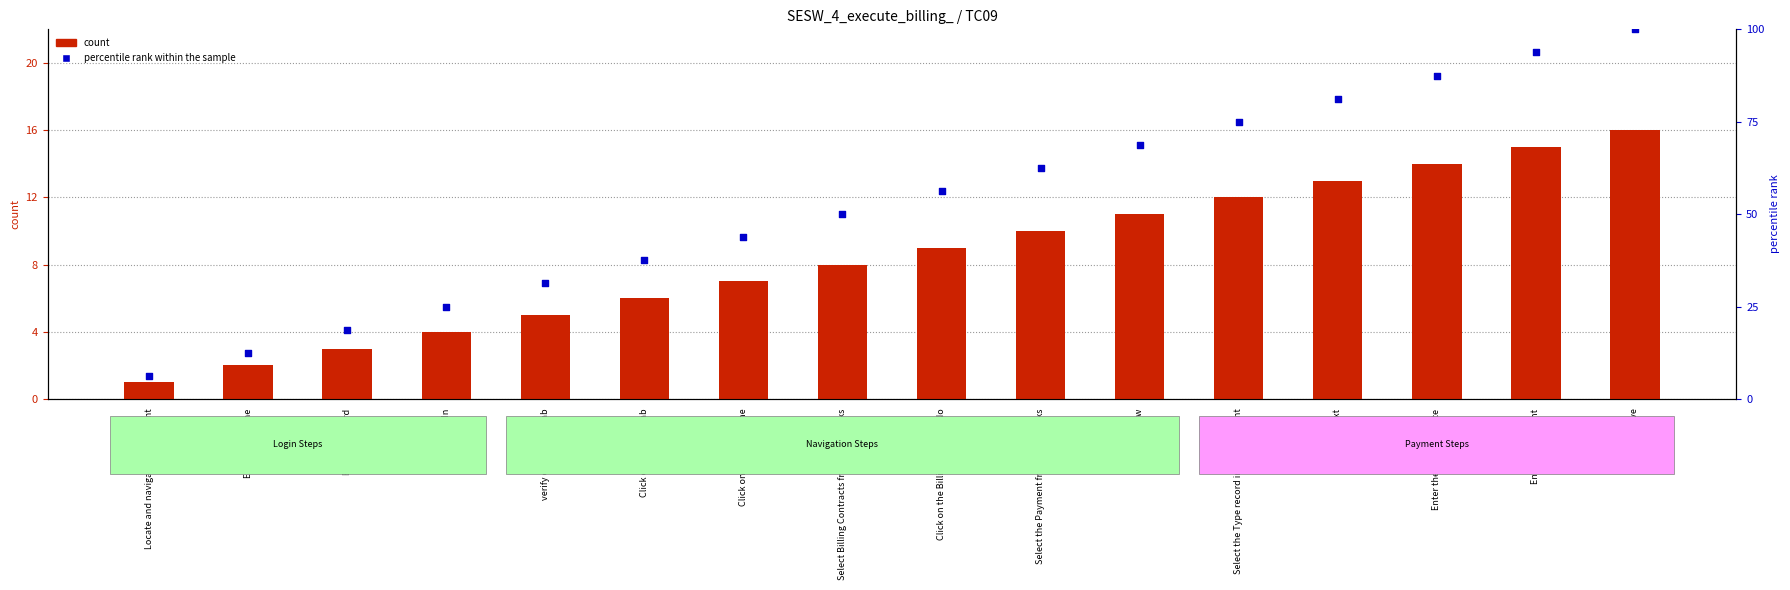

Which series contains the lowest Y value?

count